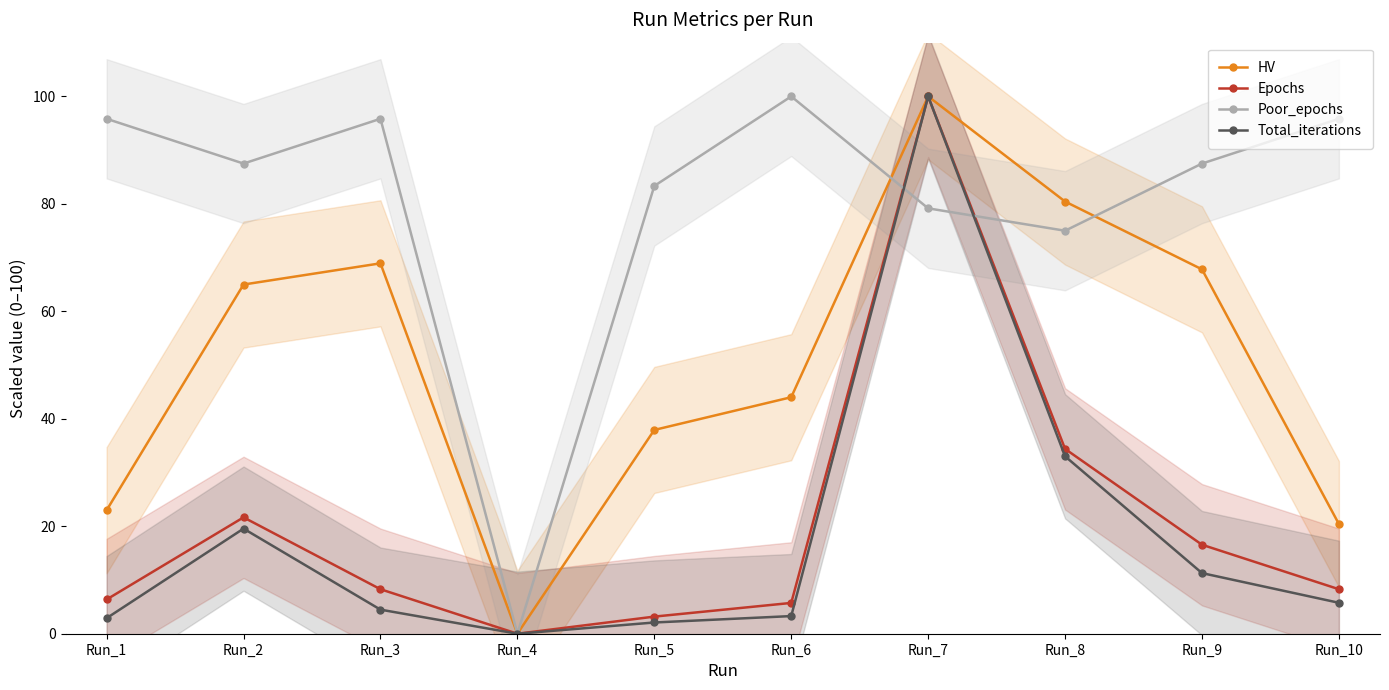

What is the total value across all series at Run_6?

153.0